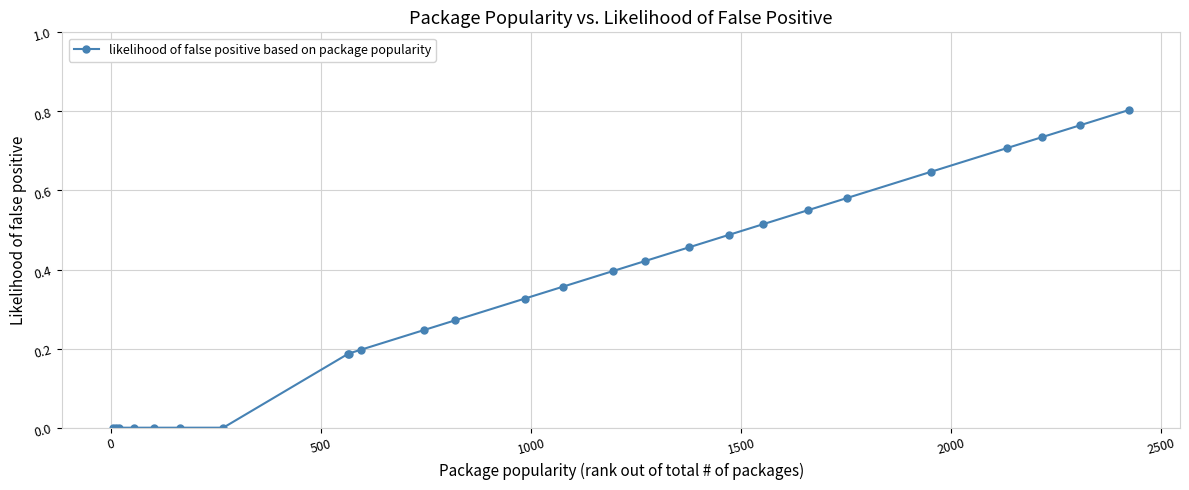

What is the sum of all values?

8.8